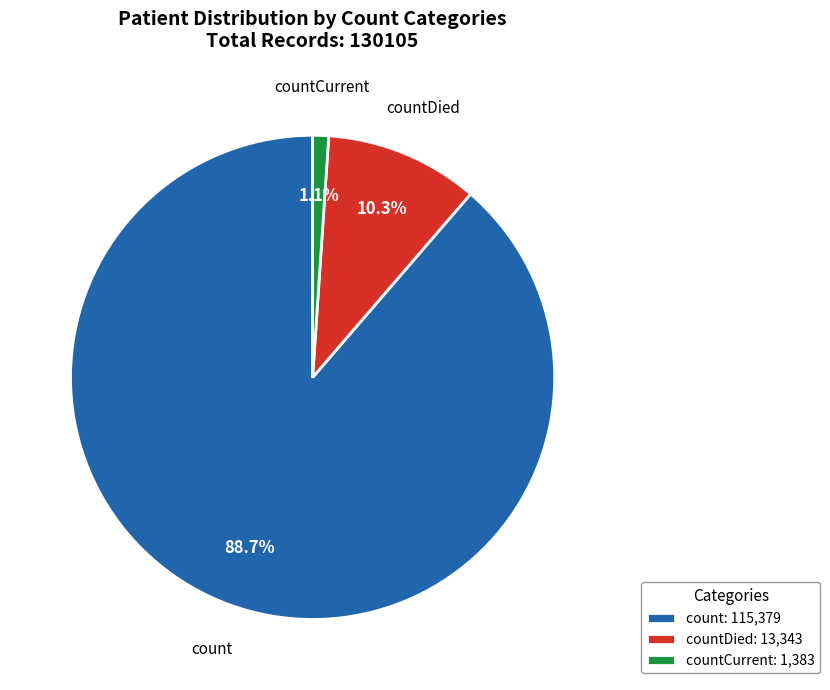

To the nearest percent, what is the combined percentage of countDied and count?

99%